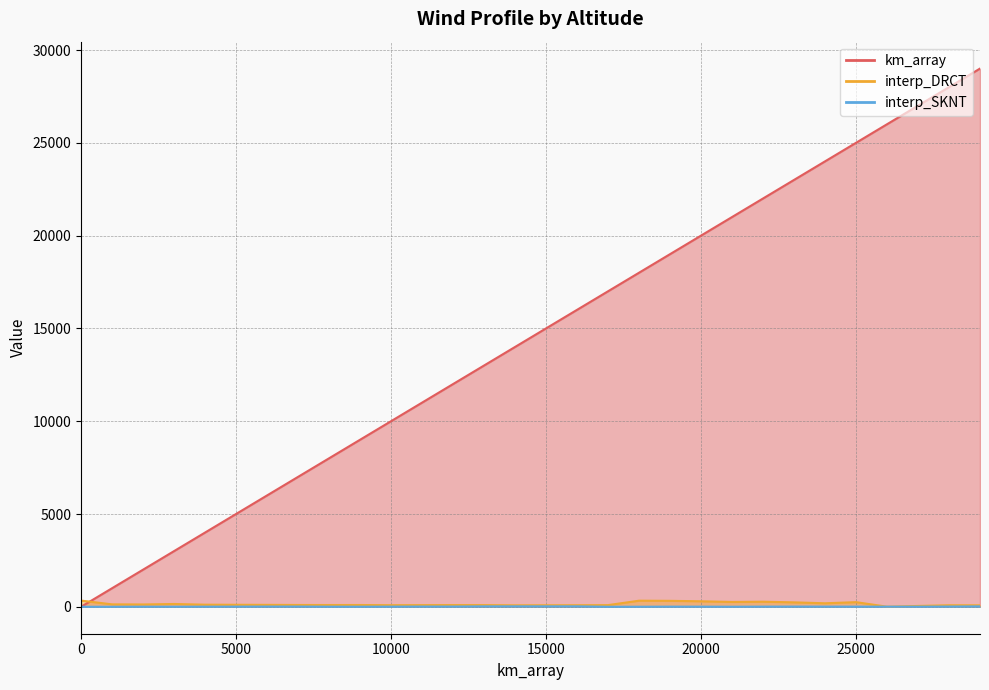

Count the number of categories in the chart.

30